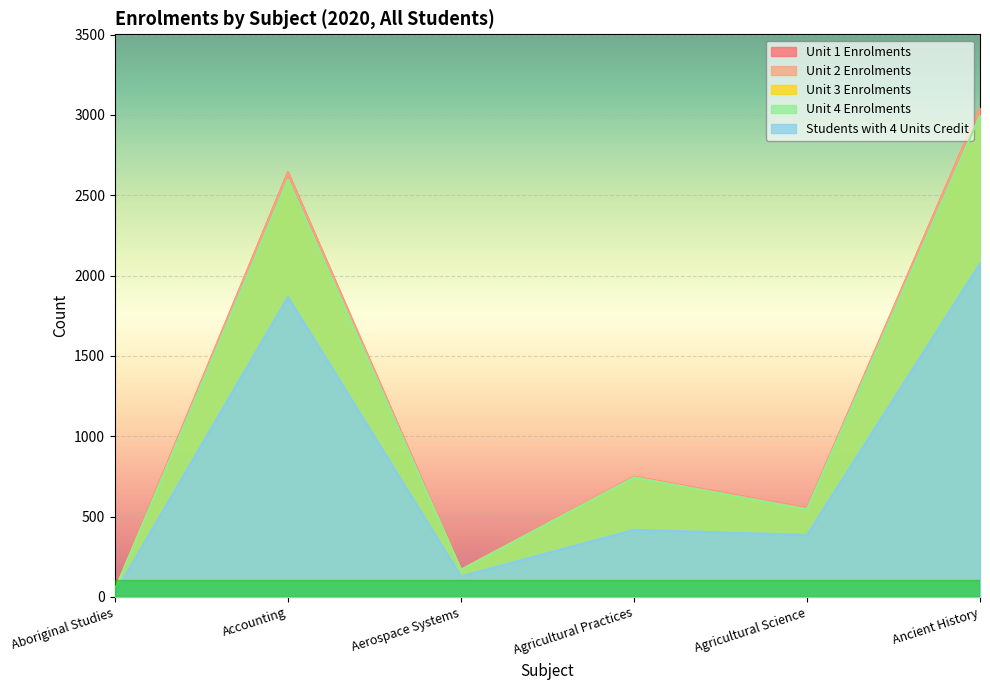

True or false: Unit 1 Enrolments and Unit 4 Enrolments cross at least once.

False